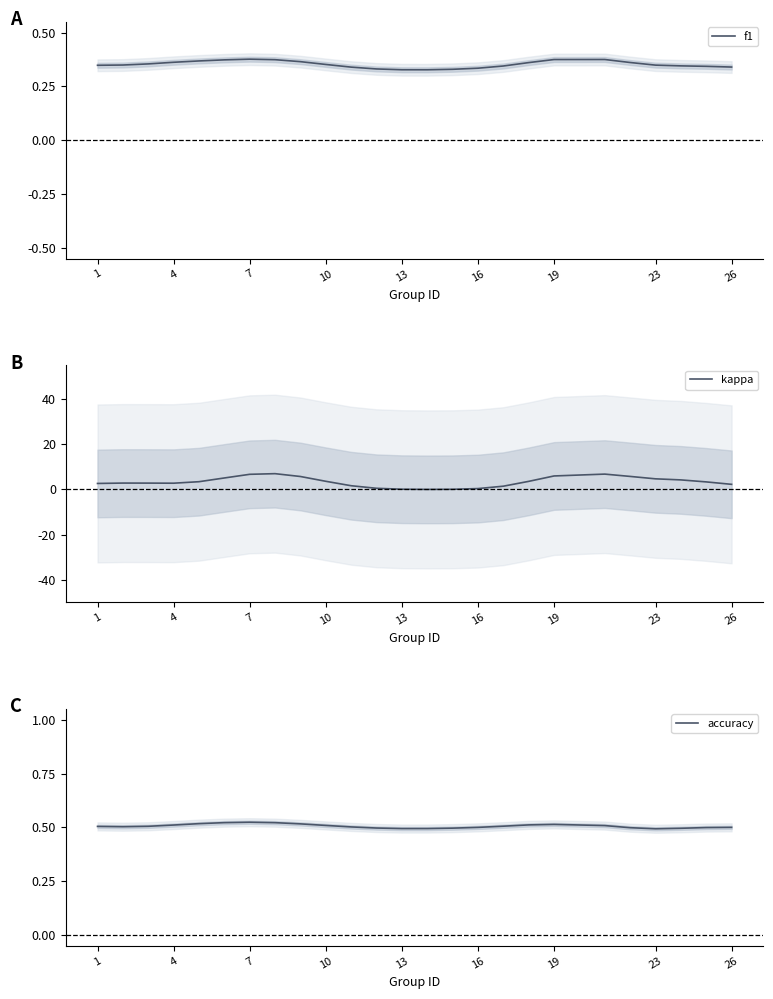

The value of kappa at 7 is 6.7. True or false?

True